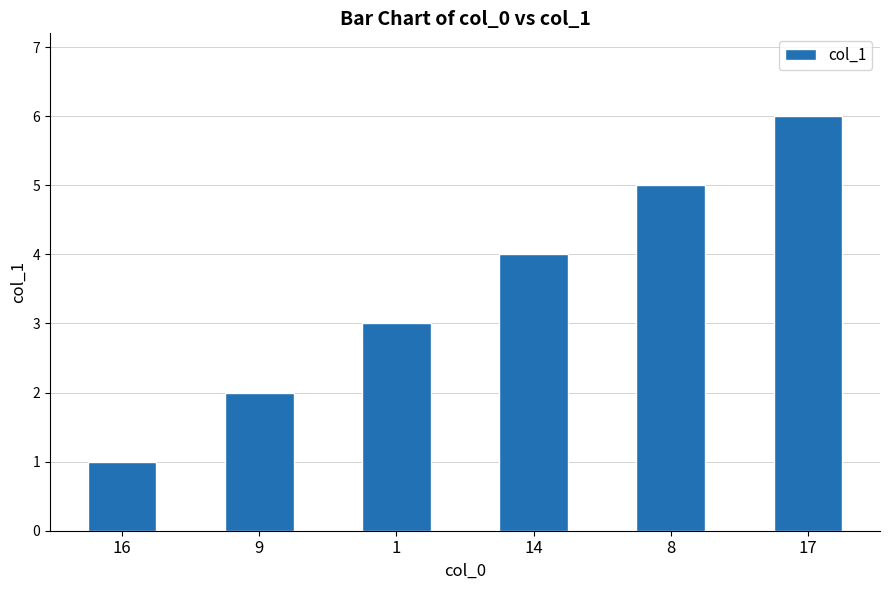

Reading left to right, transcribe all the data shown in this chart.

1	2	3	4	5	6